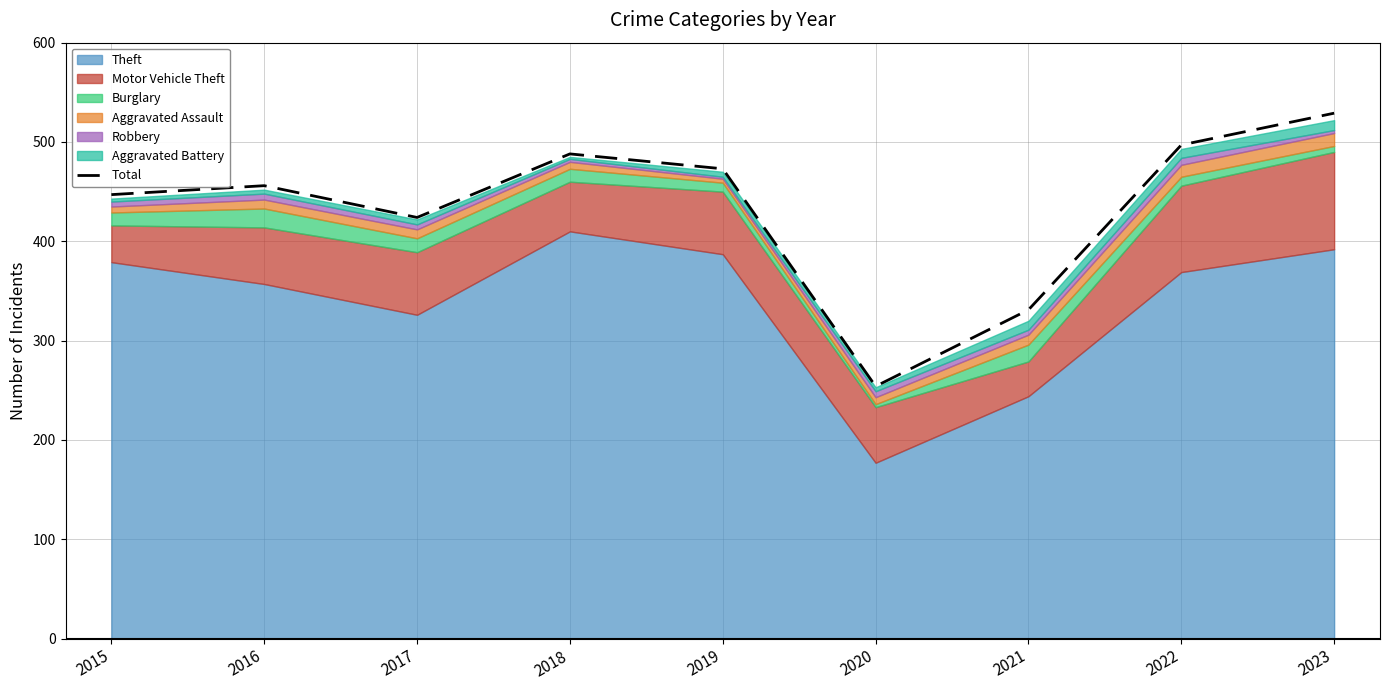

What is the average value?

433